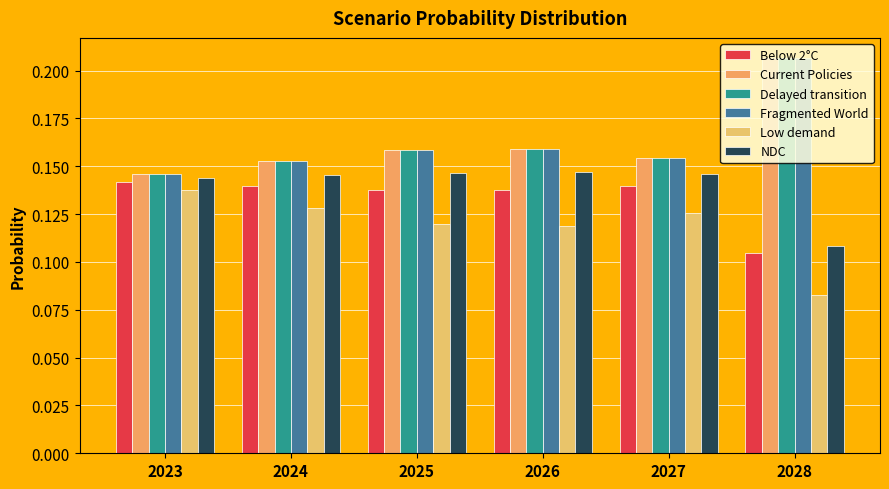

True or false: NDC has a value of 0.2 at 2023.

False